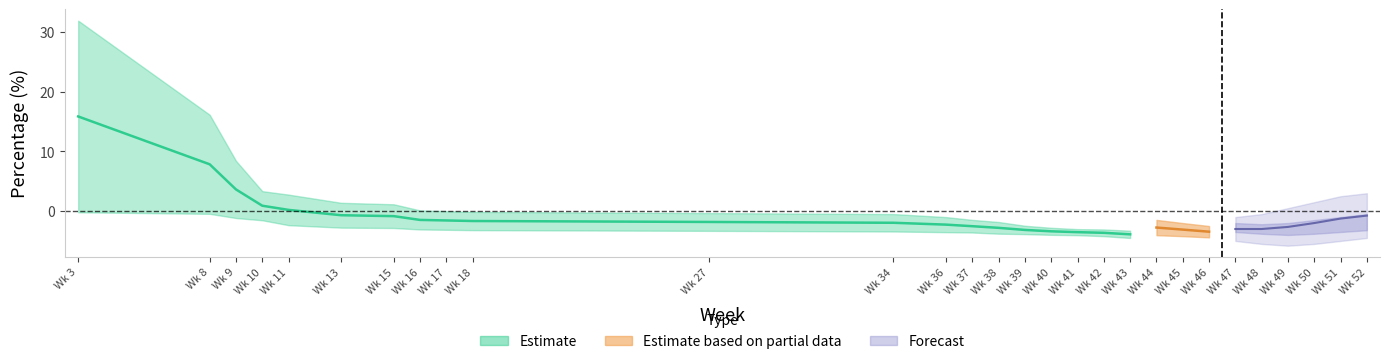

True or false: the data shows -0.7 at Wk 13.

True